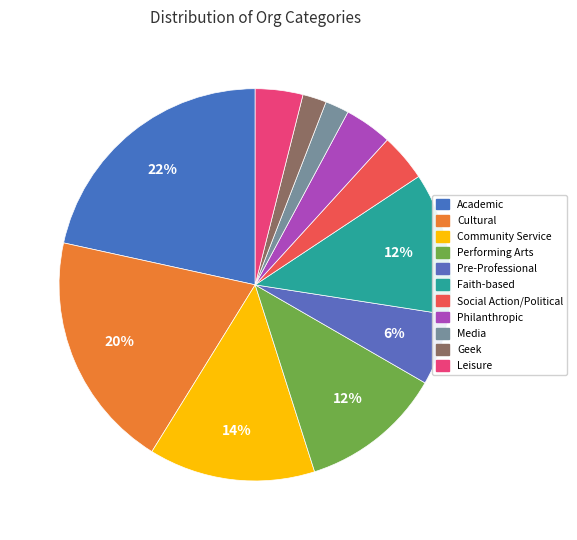

How many slices are in this pie chart?

11